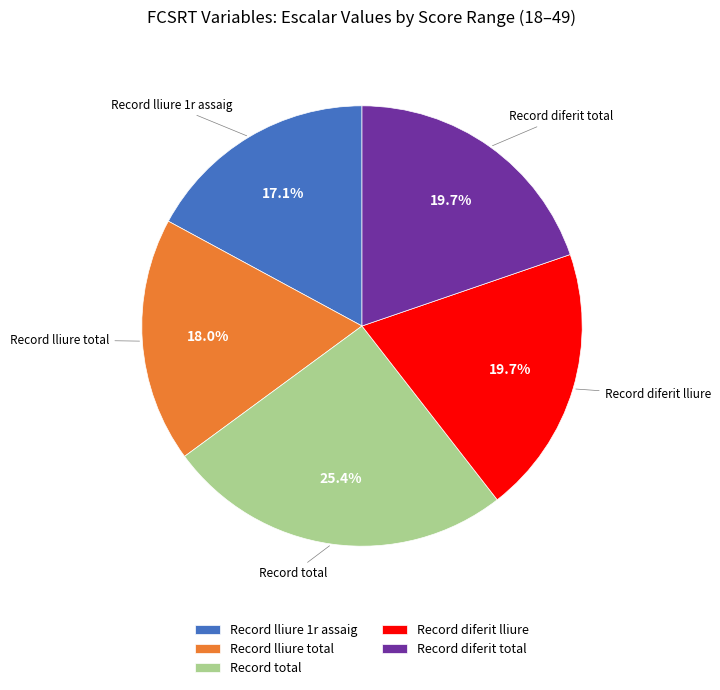

Count the number of slices in the pie.

5